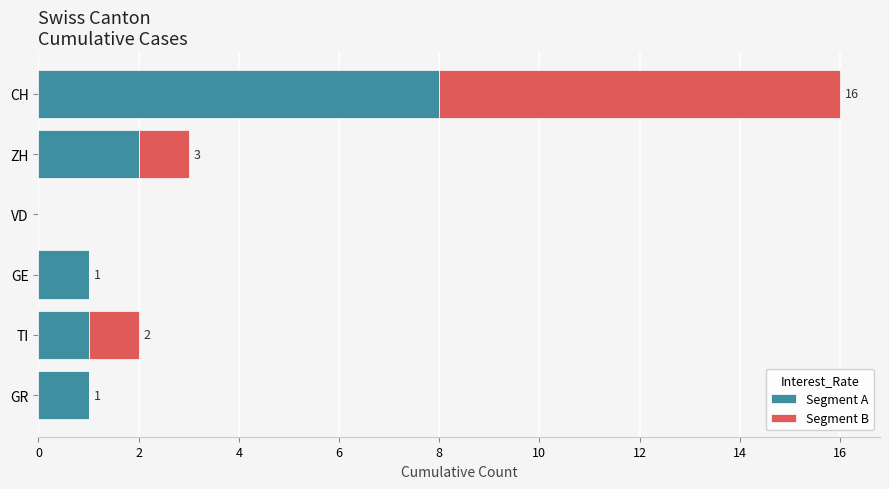

At which category is the sum across all series the highest?

CH